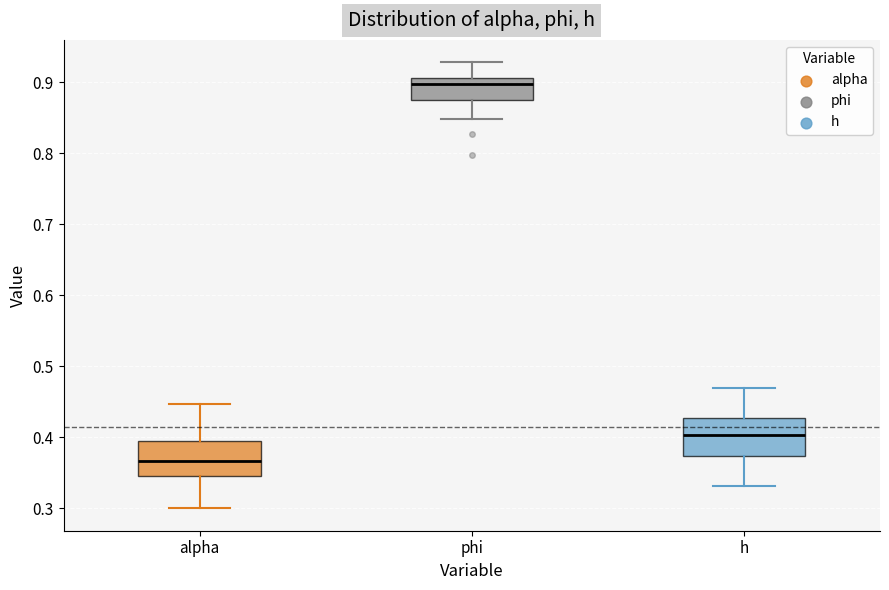

Reading left to right, transcribe this box plot: for each box, give where its median line is, the range the box spans, and where its two whiskers end, as read against the y-axis. The values are not printed on the chart, so give them approximately, as read against the axis.

alpha: median 0.37, box 0.35 to 0.39, whiskers 0.30 to 0.45
phi: median 0.90, box 0.87 to 0.91, whiskers 0.85 to 0.93
h: median 0.40, box 0.37 to 0.43, whiskers 0.33 to 0.47